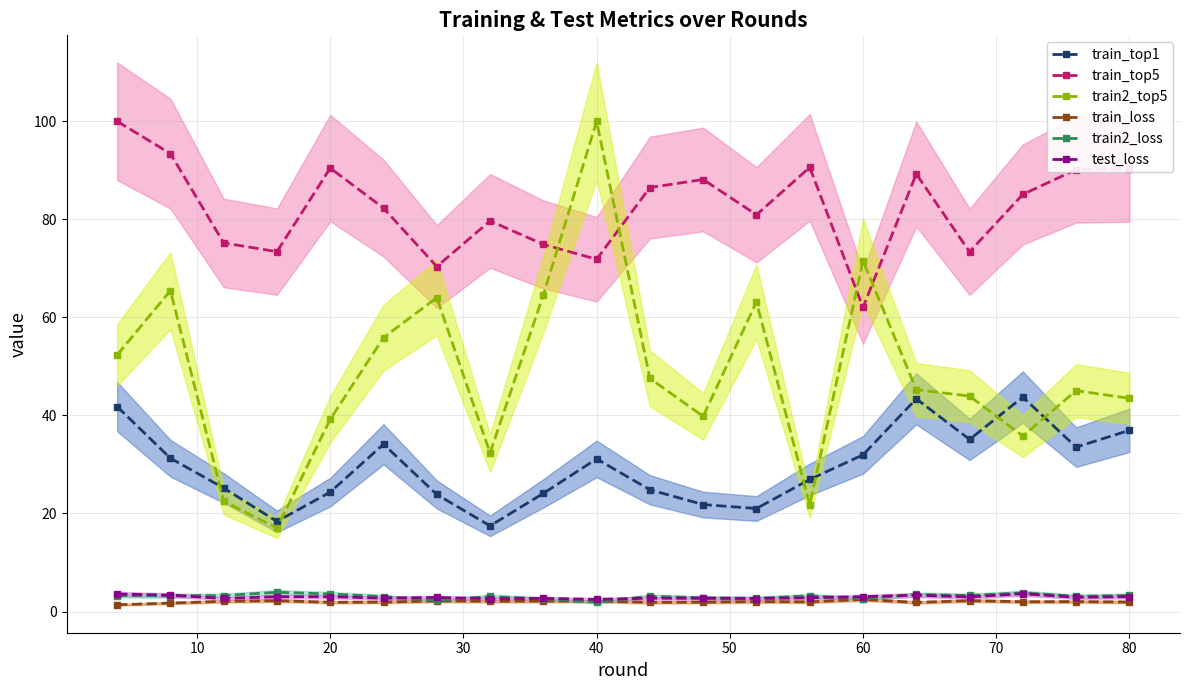

What is the highest value of the train_top5 series?

100.0